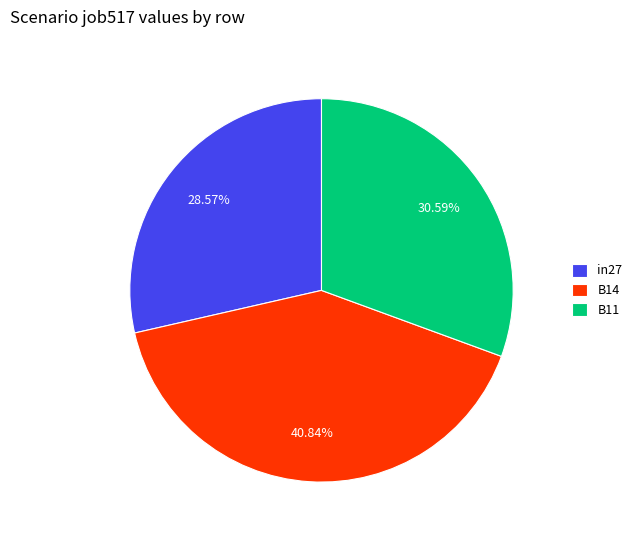

How many segments does this pie chart have?

3